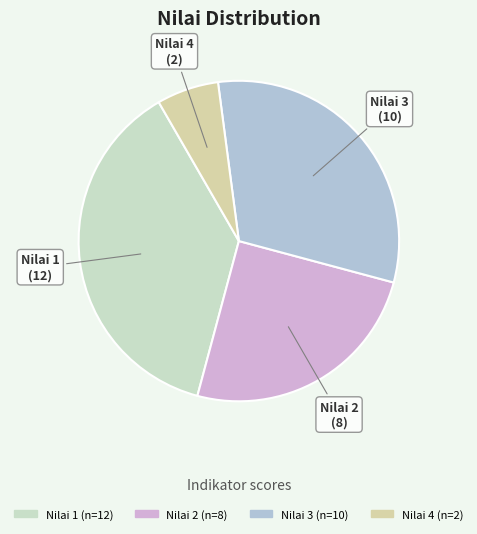

Does Nilai 4 account for over 50% of the chart?

No